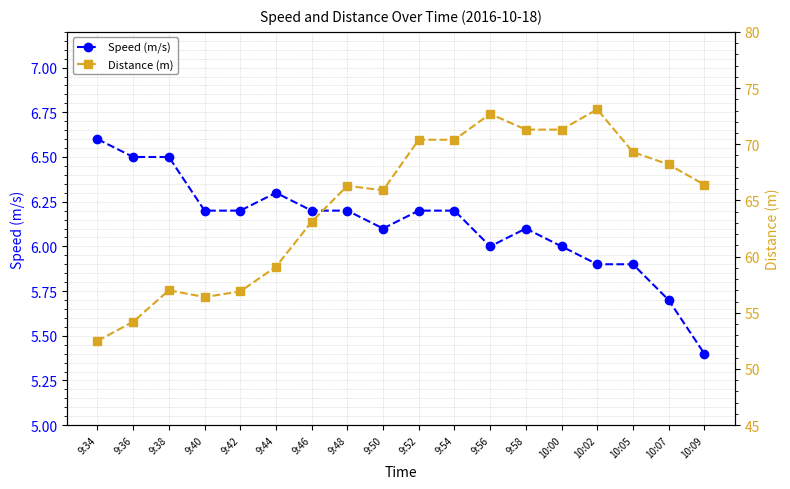

The Distance (m) series shows 65.9 at 9:50. True or false?

True